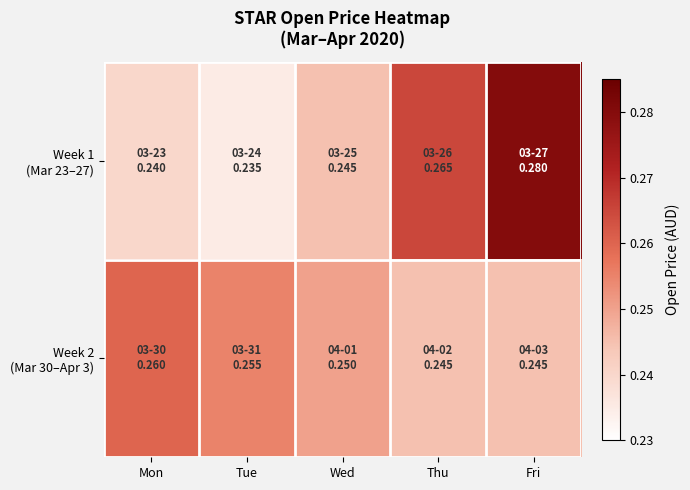

List the series in order of their peak value, highest first.

Week 1 (Mar 23–27), Week 2 (Mar 30–Apr 3)